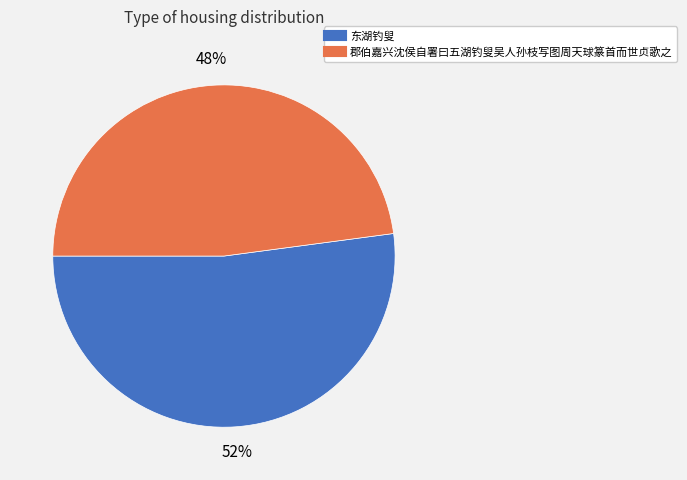

Rank the categories by value from lowest to highest.

郡伯嘉兴沈侯自署曰五湖钓叟吴人孙枝写图周天球篆首而世贞歌之, 东湖钓叟